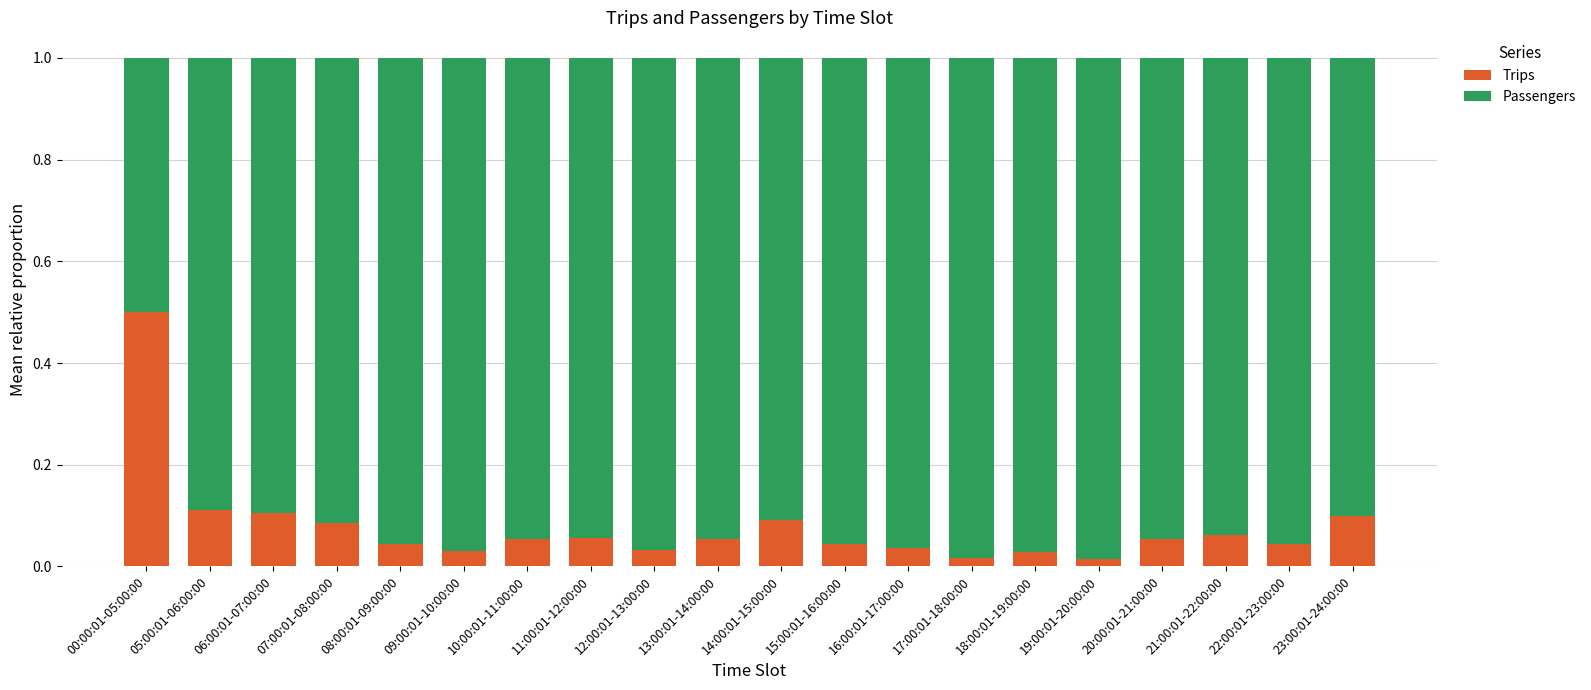

The value of Trips at 00:00:01-05:00:00 is 0.5. True or false?

True